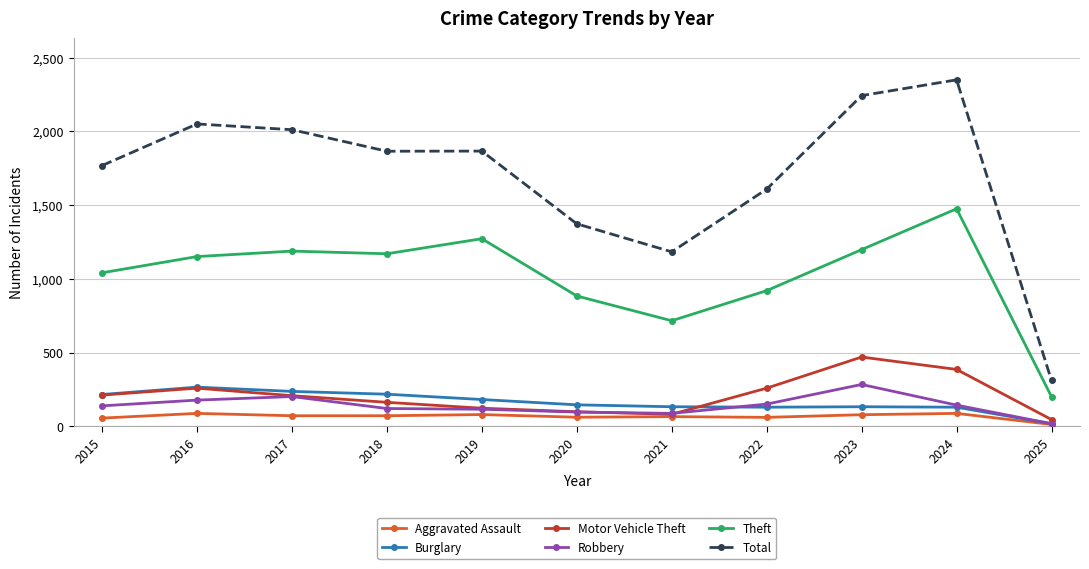

True or false: Theft and Aggravated Assault cross at least once.

False